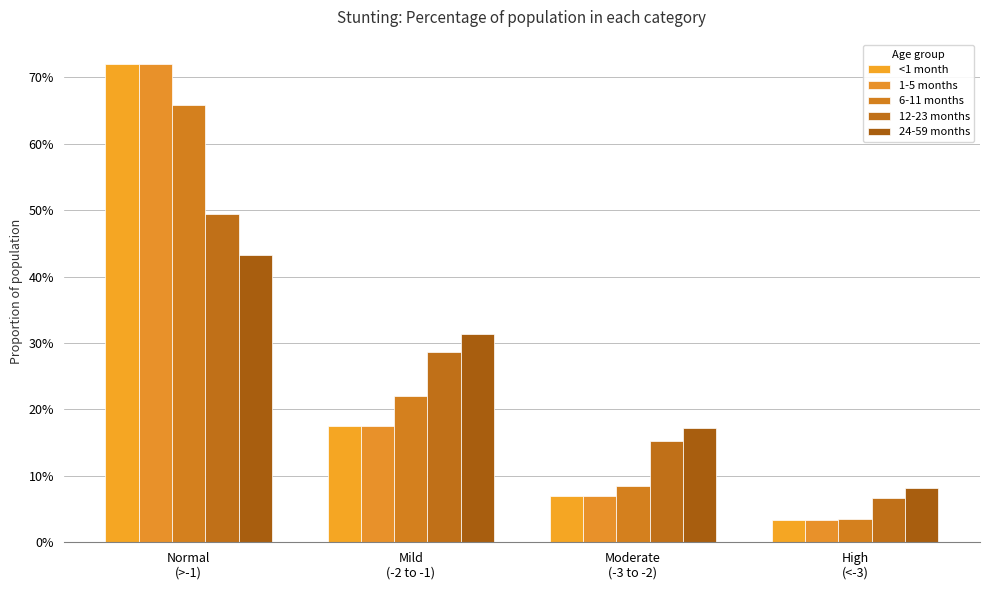

What is the highest value of the 6-11 months series?

0.7